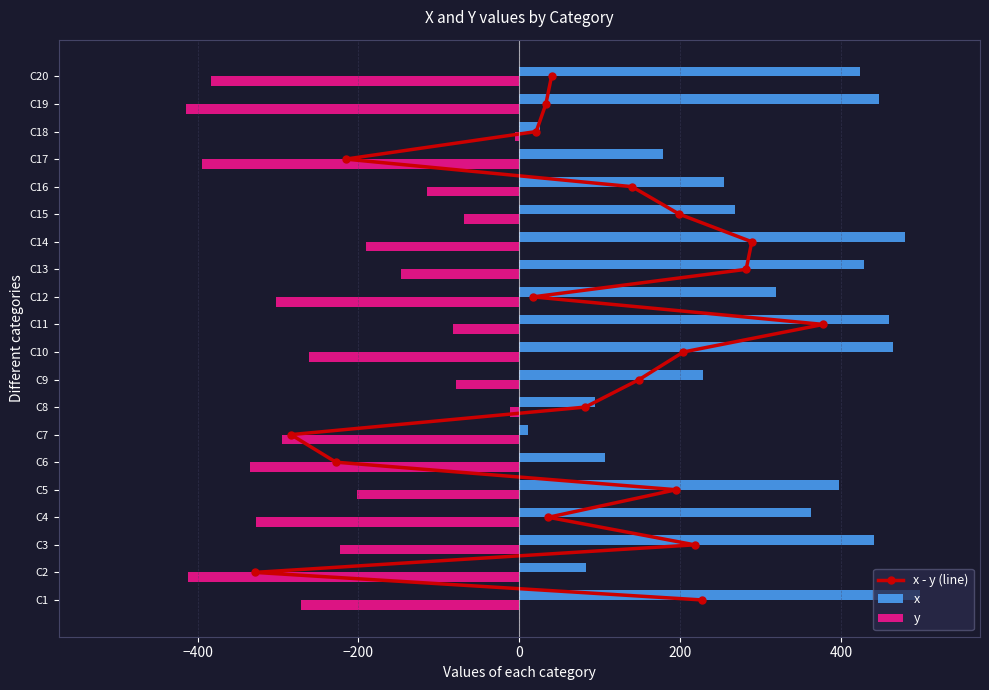

What is the average value of the x series?

299